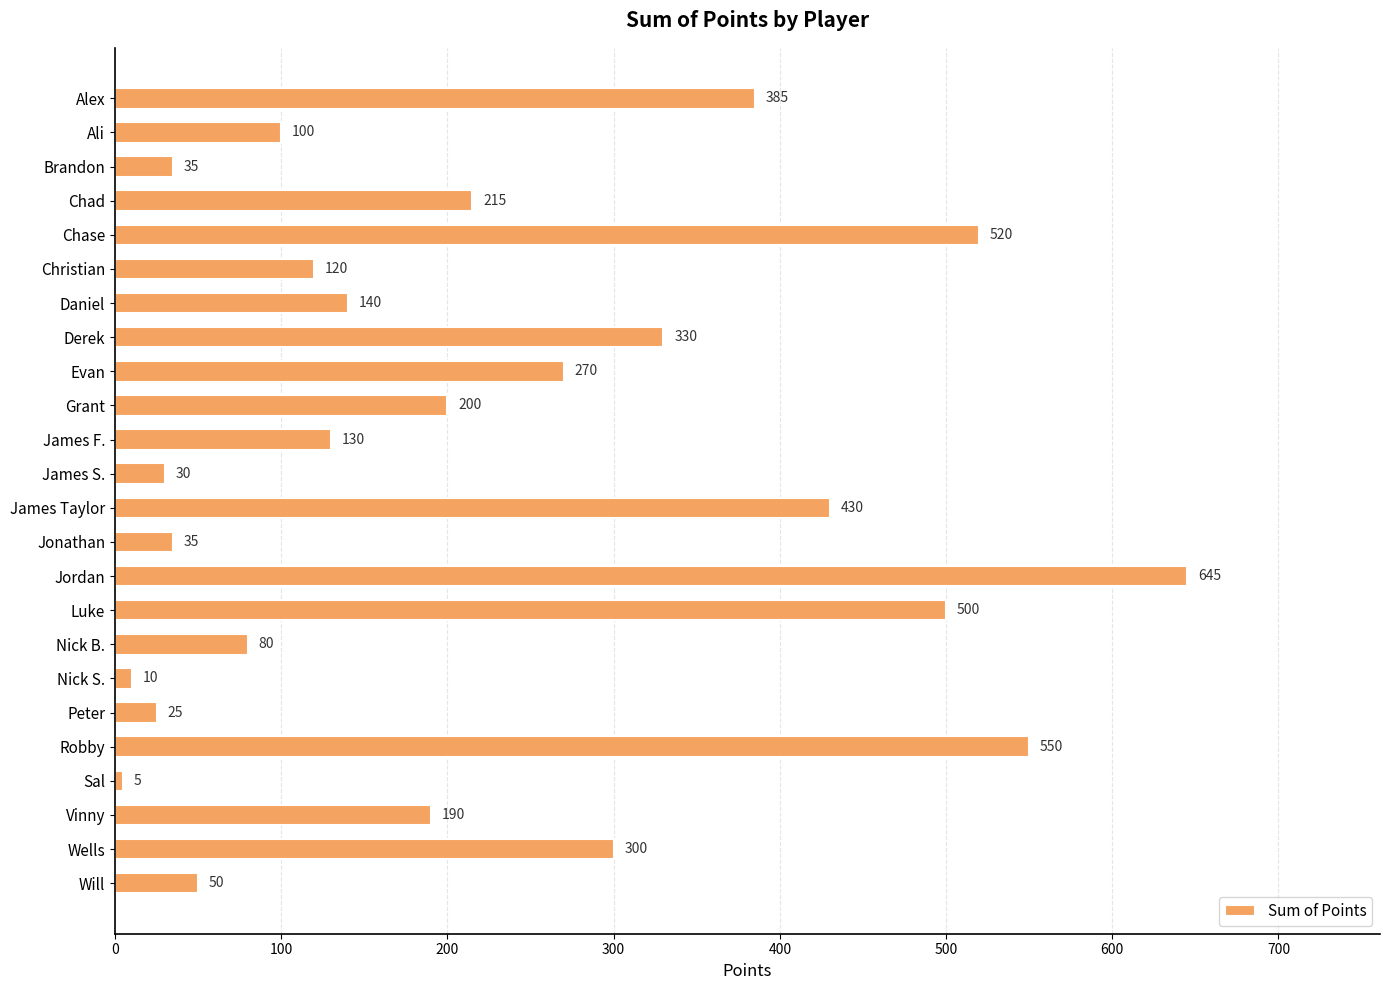

Does the chart contain any negative values?

No